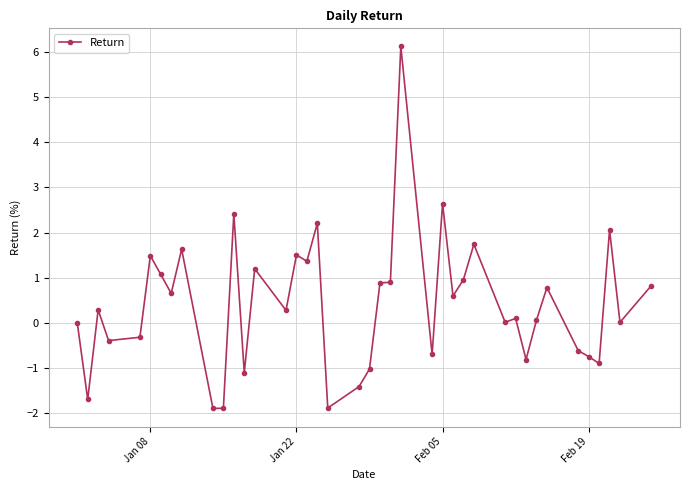

What is the difference between the second highest and minimum values?

4.5